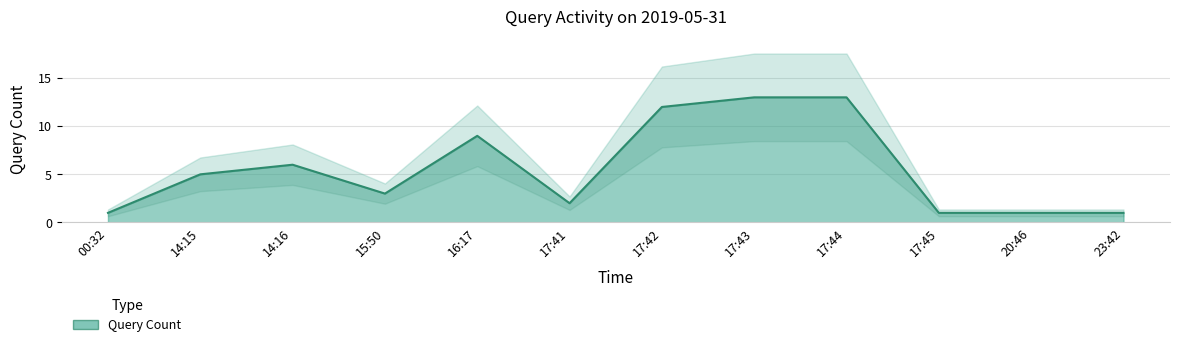

The value at 16:17 is 2. True or false?

False